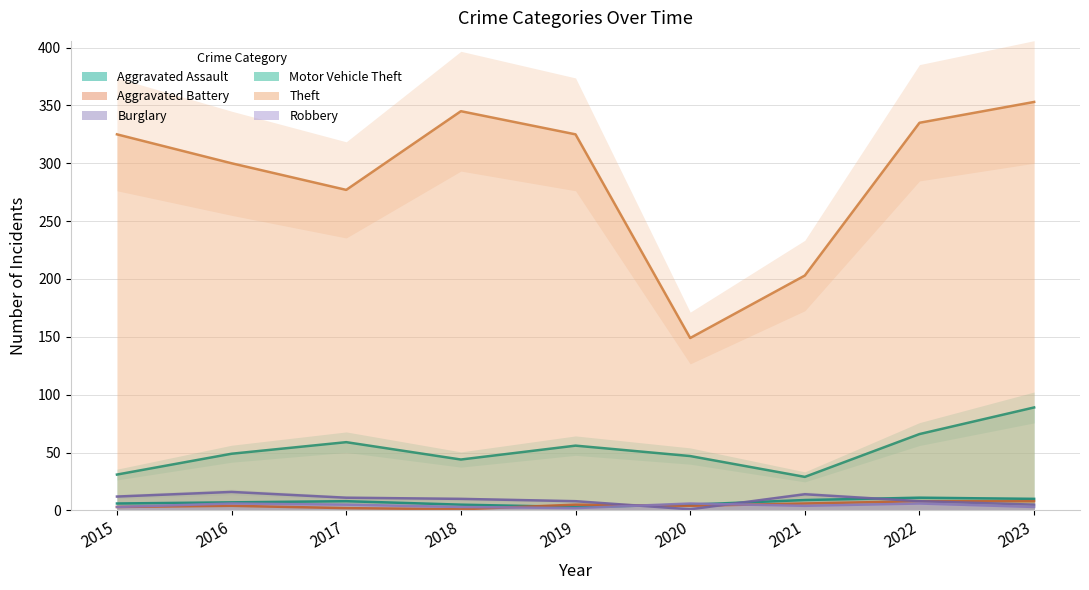

What is the value of the Motor Vehicle Theft point at the 7th from the left?

29